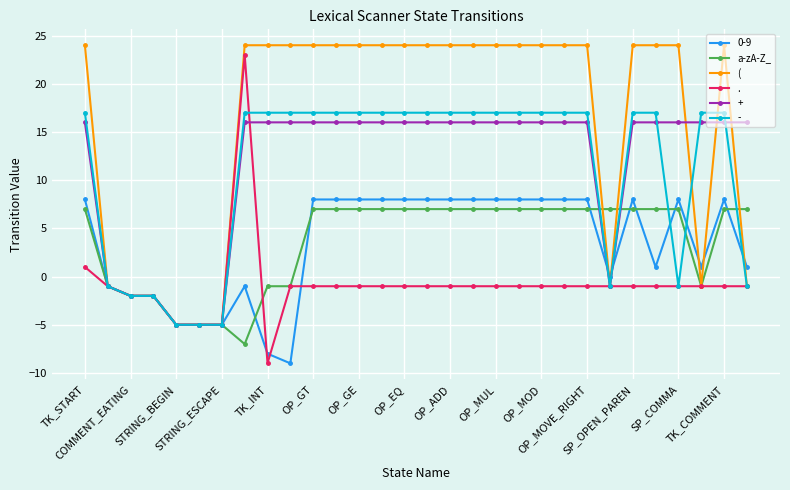

What is the highest value of the a-zA-Z_ series?

7